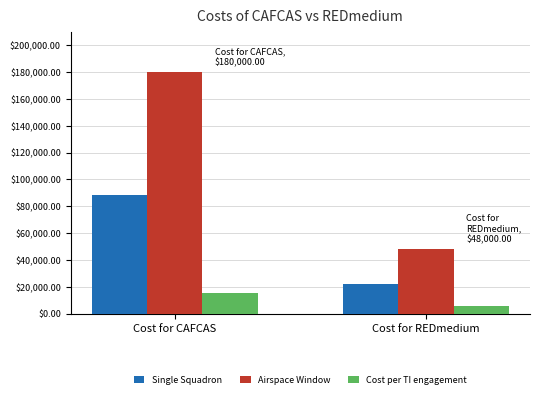

Between Cost for CAFCAS and Cost for REDmedium, which series saw the biggest shift?

Airspace Window